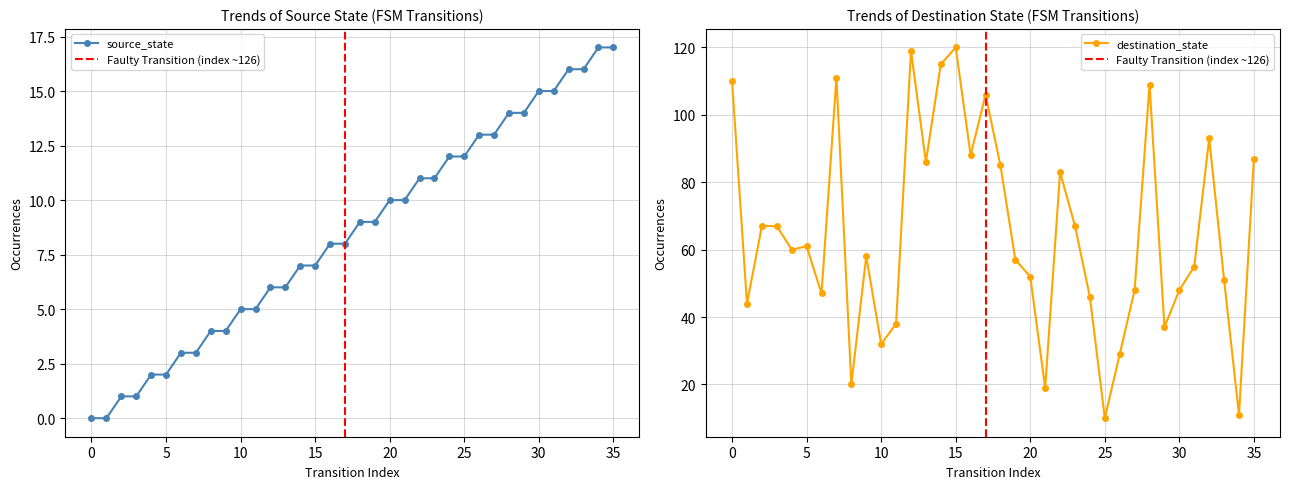

Which series has the widest spread of values?

destination_state